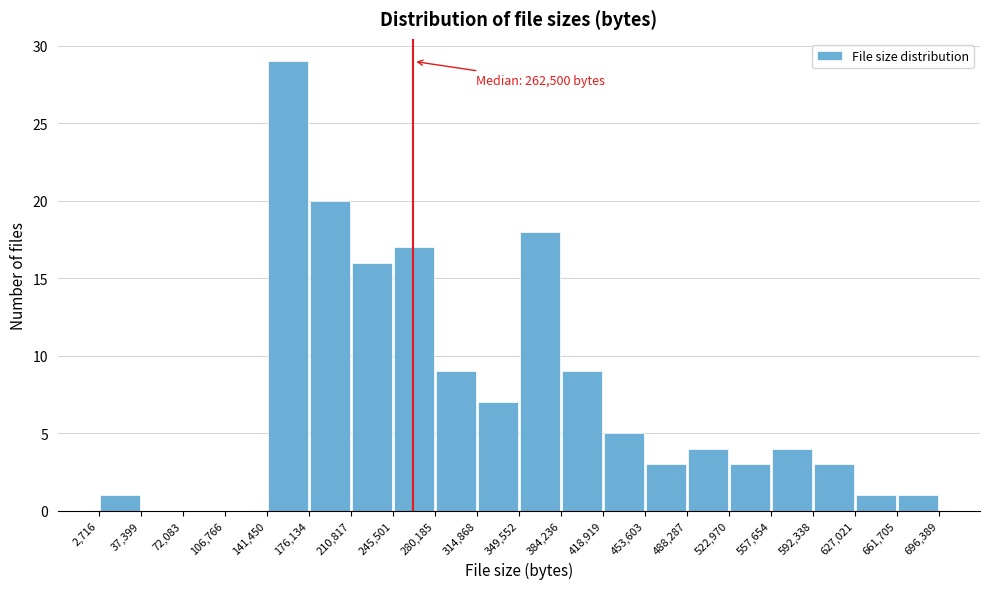

Over which range of the x-axis is the bar tallest?

141,450 to 176,134